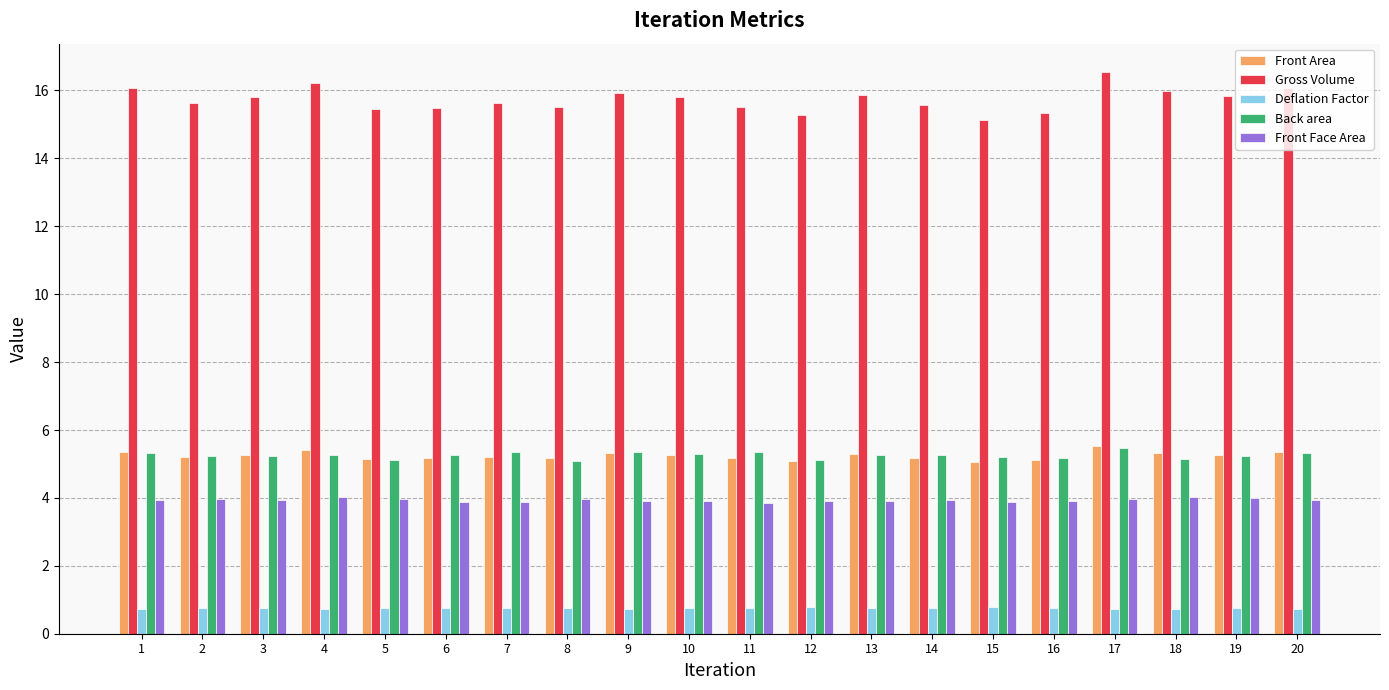

At how many categories does at least one series exceed 14?

20